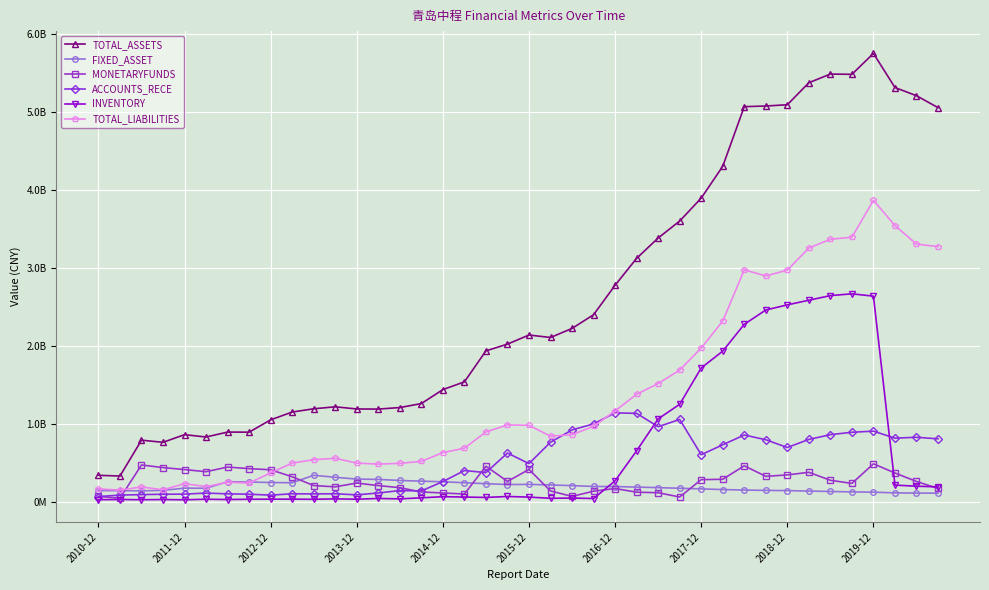

What are all the series names shown in the legend?

TOTAL_ASSETS, FIXED_ASSET, MONETARYFUNDS, ACCOUNTS_RECE, INVENTORY, TOTAL_LIABILITIES